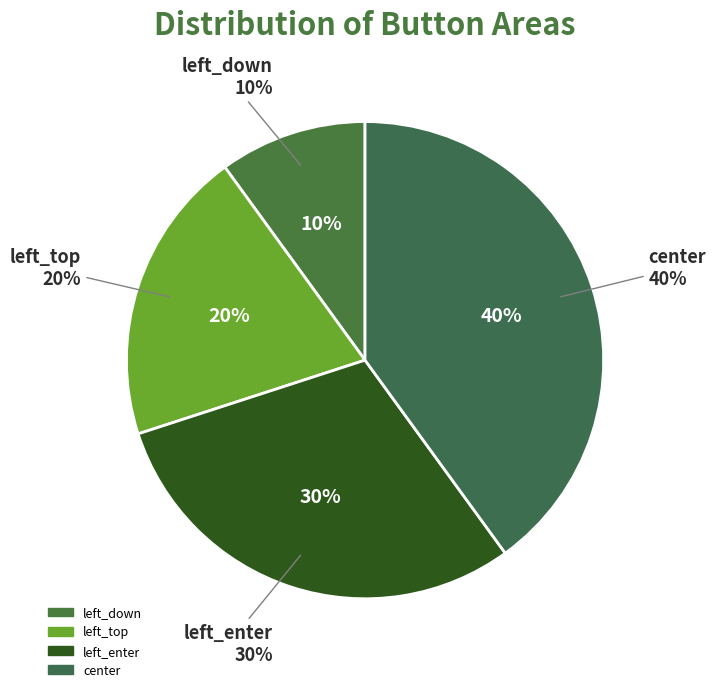

What percentage do center and left_enter together represent?

70.0%